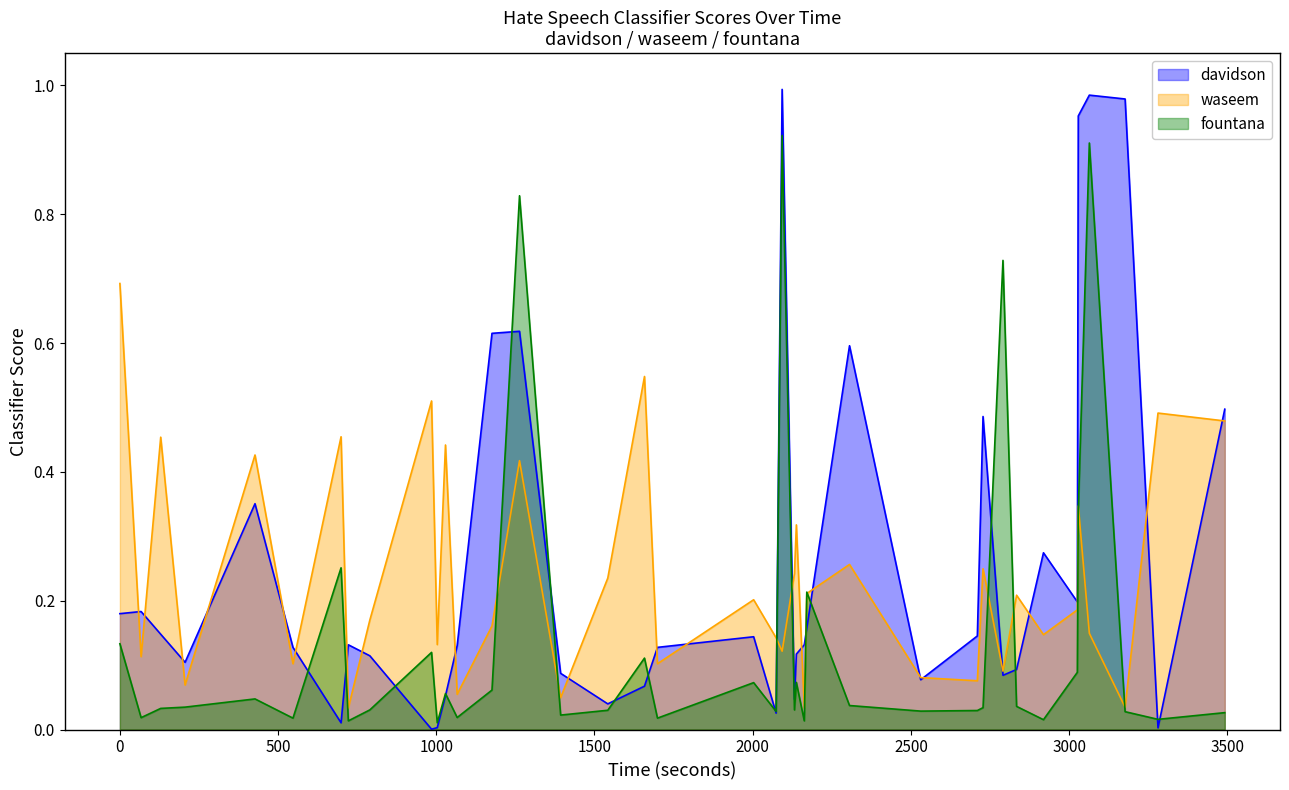

At 19, list the series in order from smallest to largest.

fountana, davidson, waseem